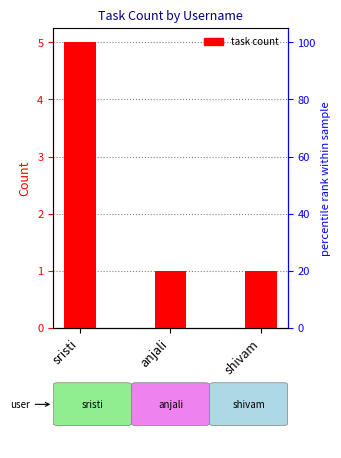

Is it true that the value at sristi is 5?

True